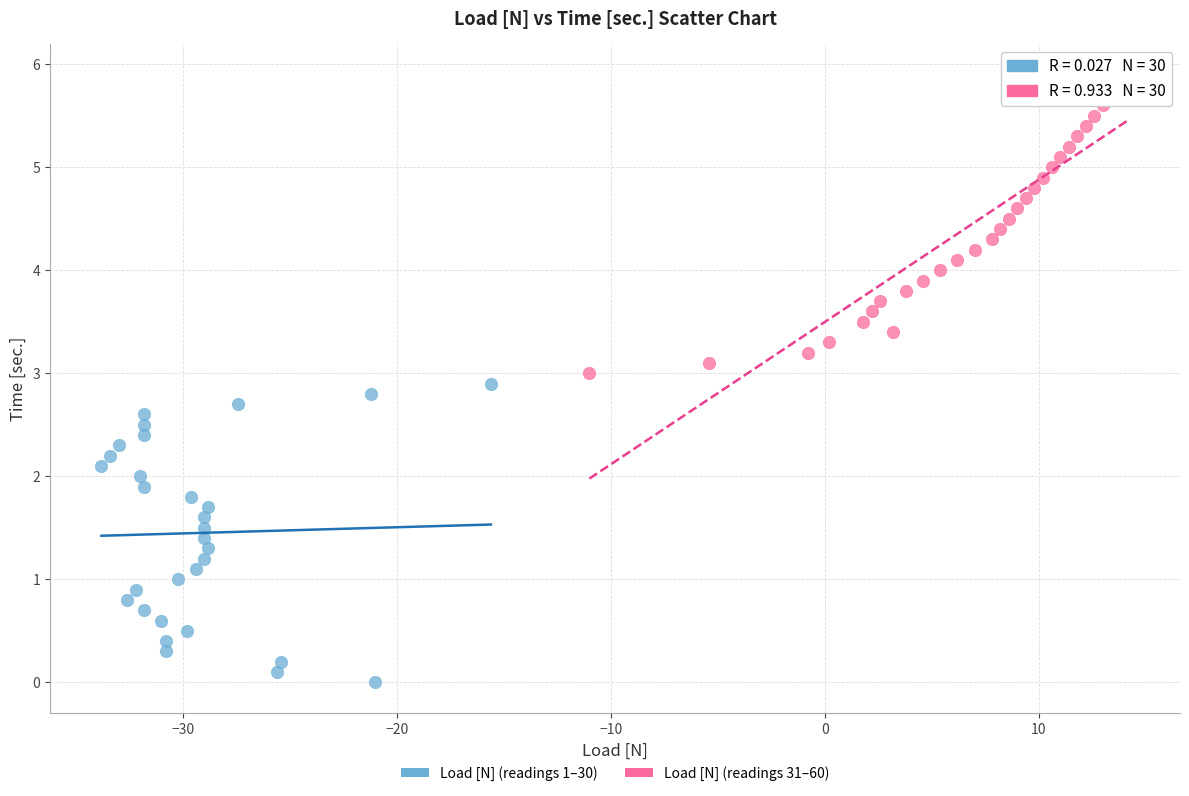

Which series reaches the maximum Y coordinate?

Load [N] (readings 31–60)